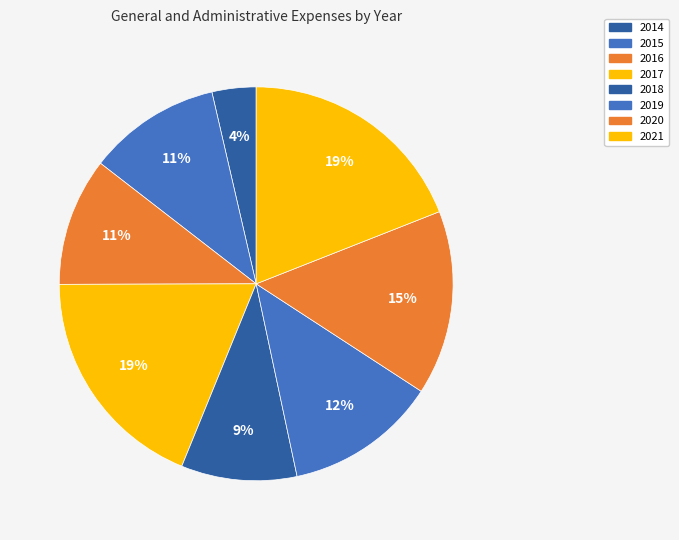

What percentage is the 2014 slice, to the nearest percent?

4%